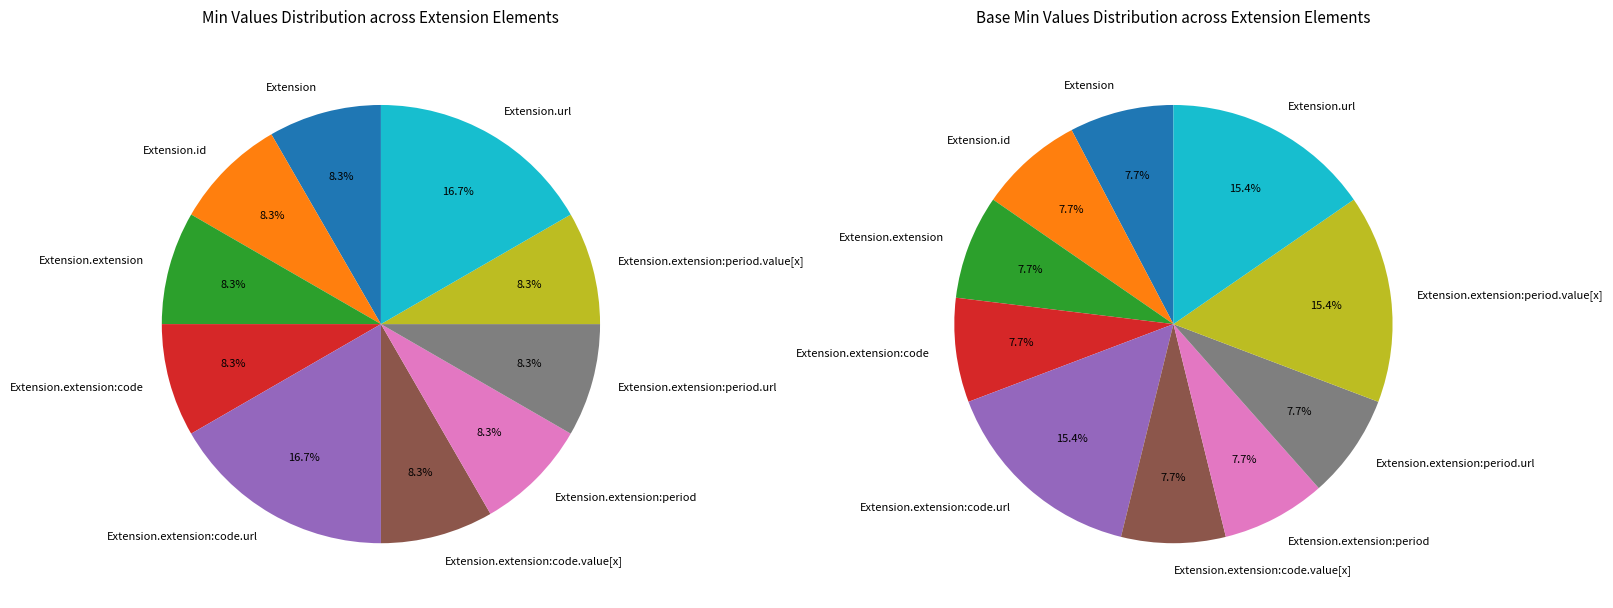

How many slices are in this pie chart?

10